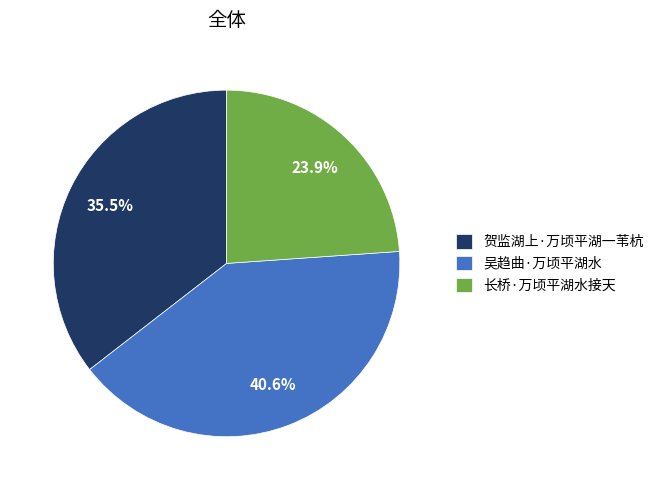

Which category has the smallest portion of the pie?

长桥·万顷平湖水接天